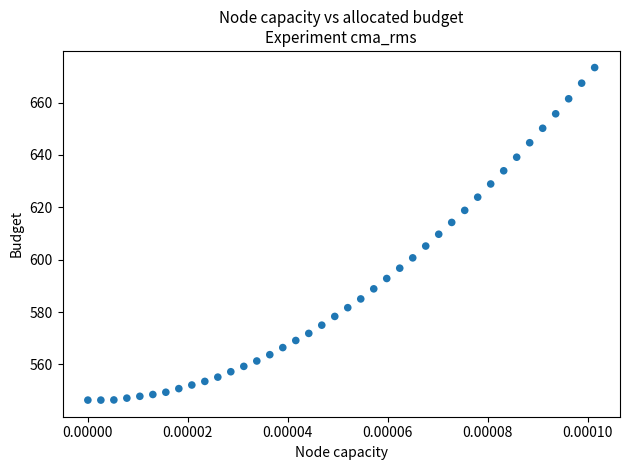

What is the range of Y values (max minus min)?

127.0